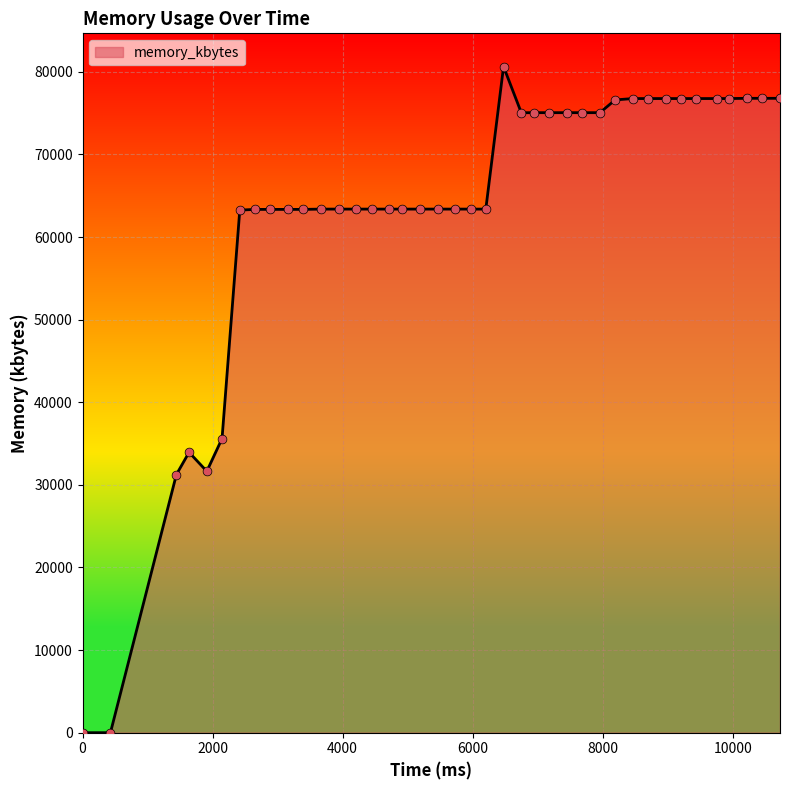

What is the difference between the maximum and minimum values?

80624